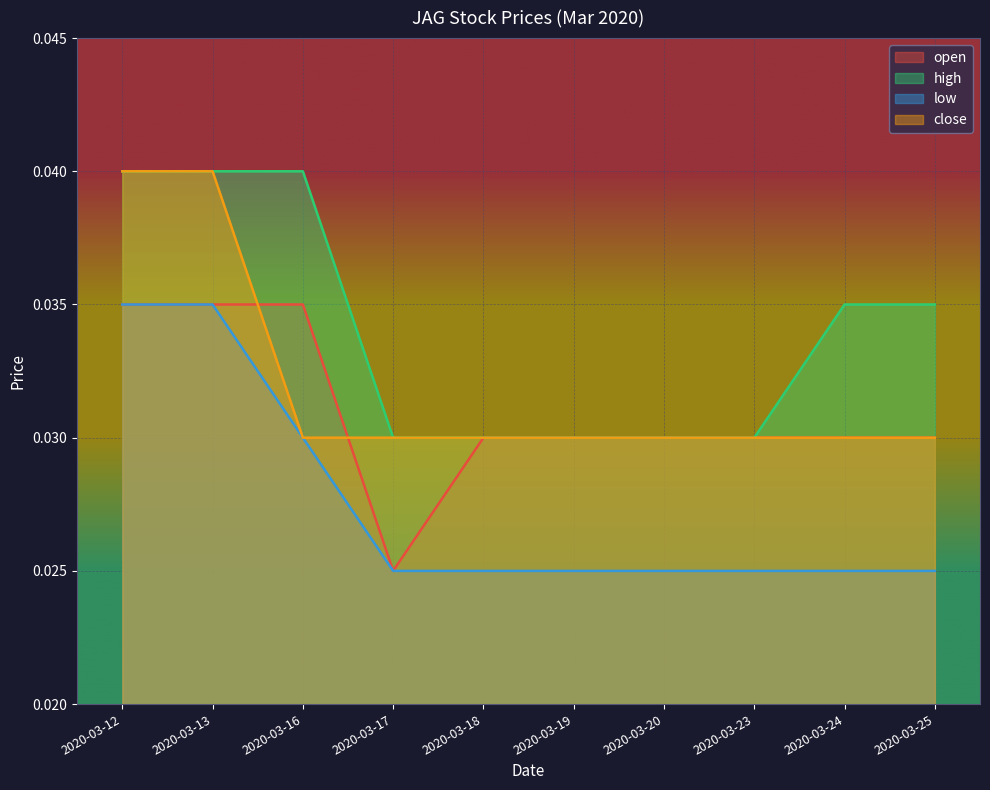

Which series changed the most between 2020-03-16 and 2020-03-18?

high